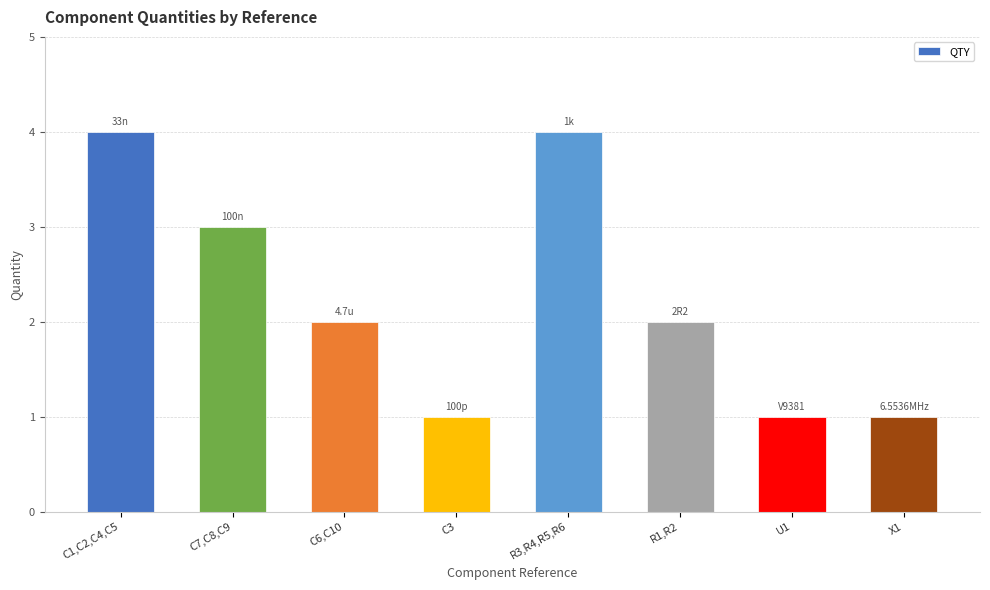

What is the difference between the maximum and second lowest values?

3